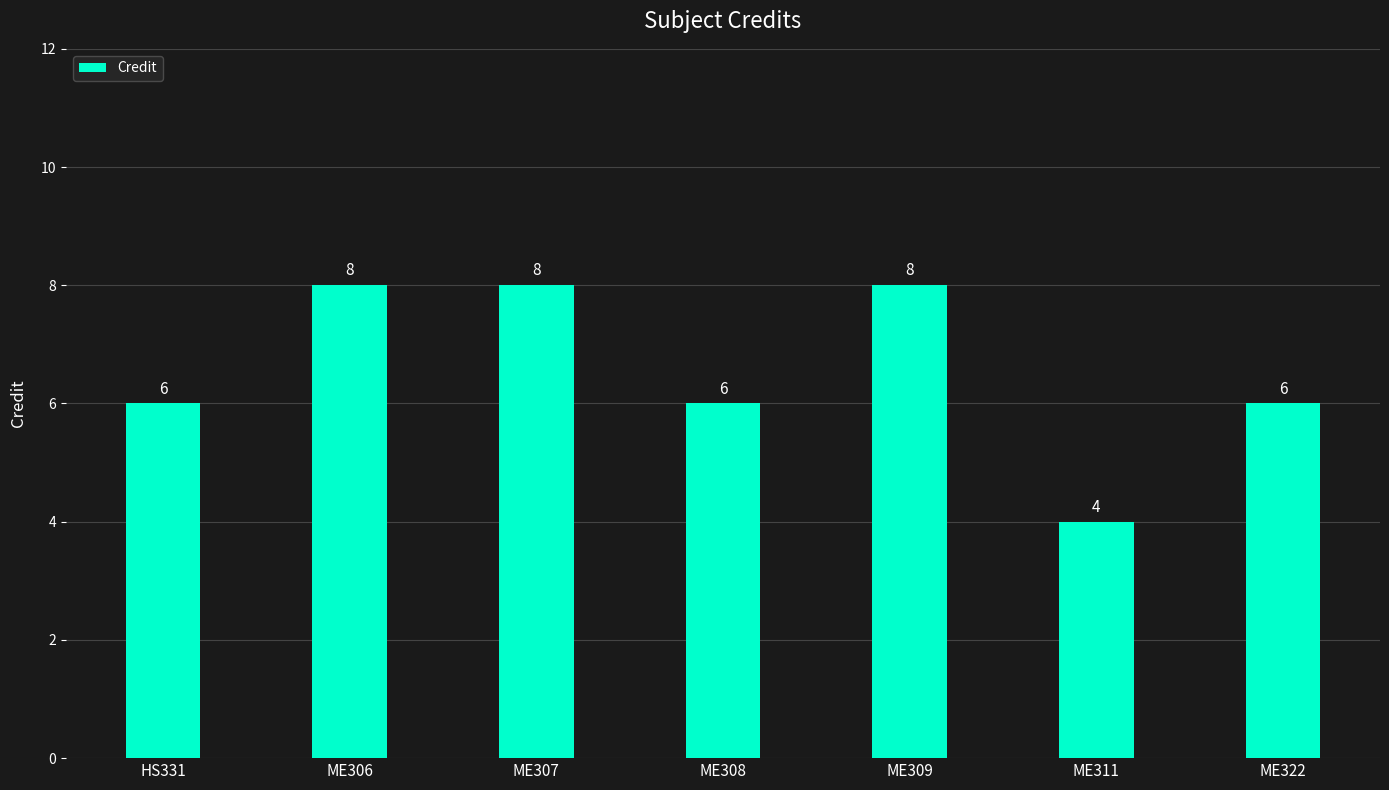

Approximately how many times larger is the value at ME306 compared to ME311?

2.0